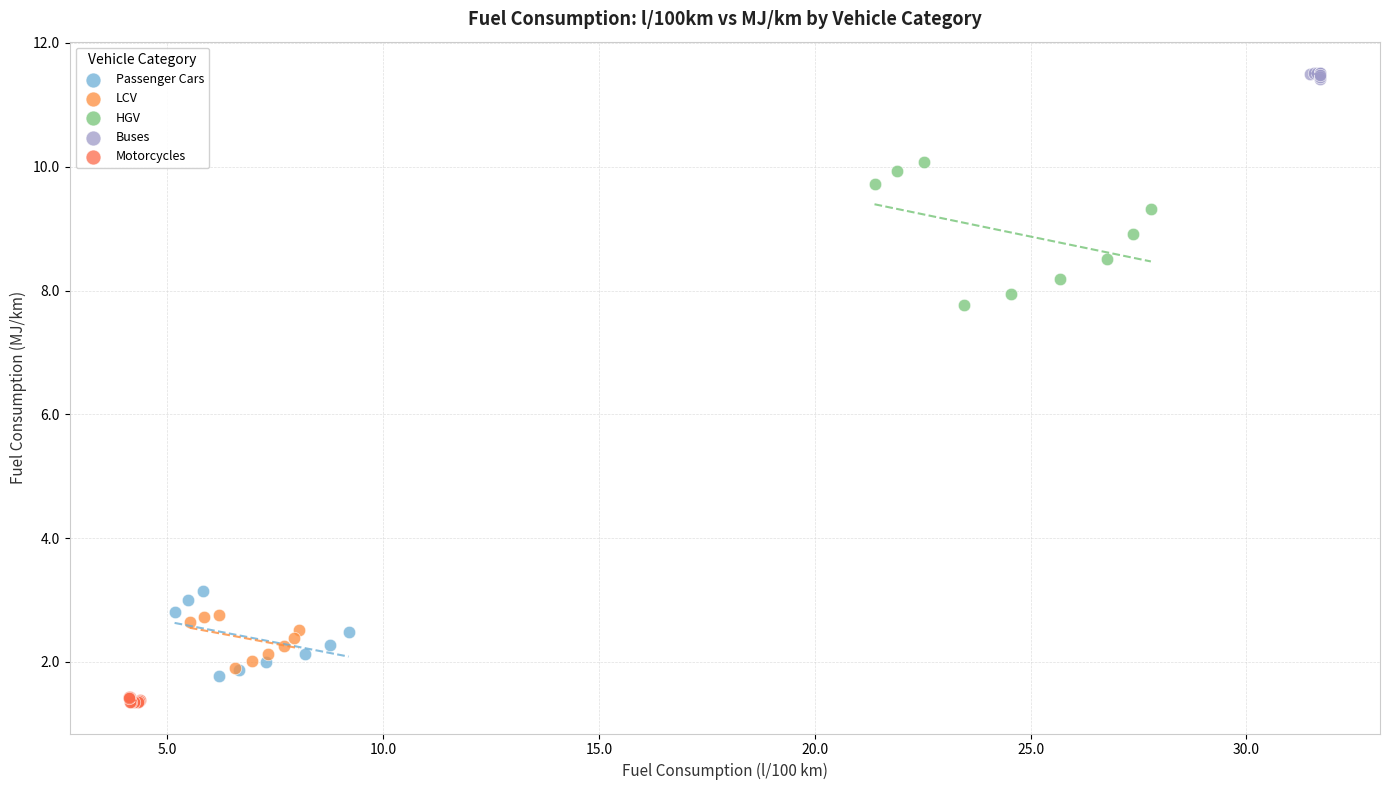

Which series has the widest spread of Y values?

HGV